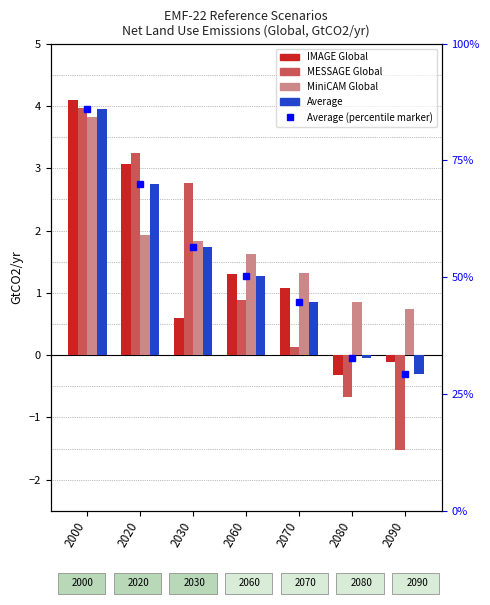

At which category is the sum across all series the highest?

2000